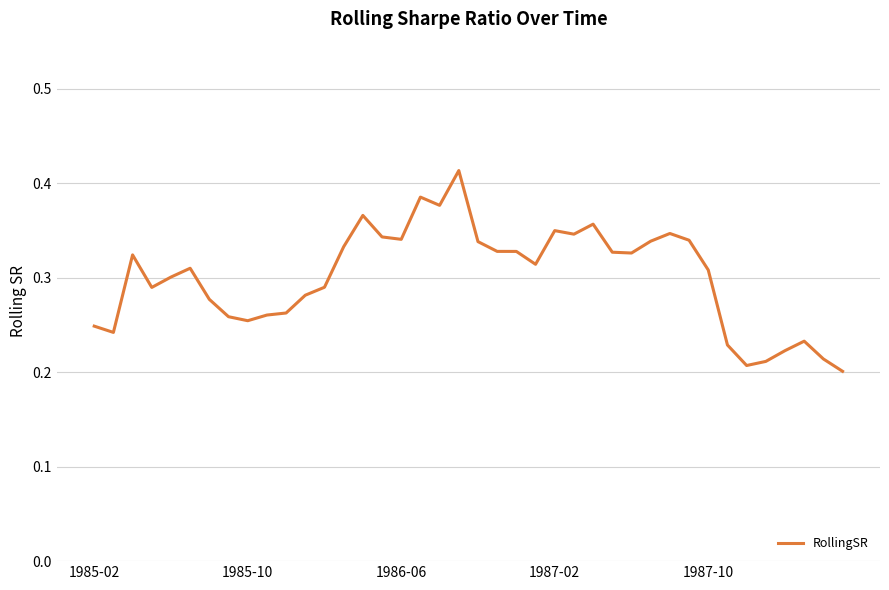

The chart shows a value of 0.2 at 1987-02. True or false?

False